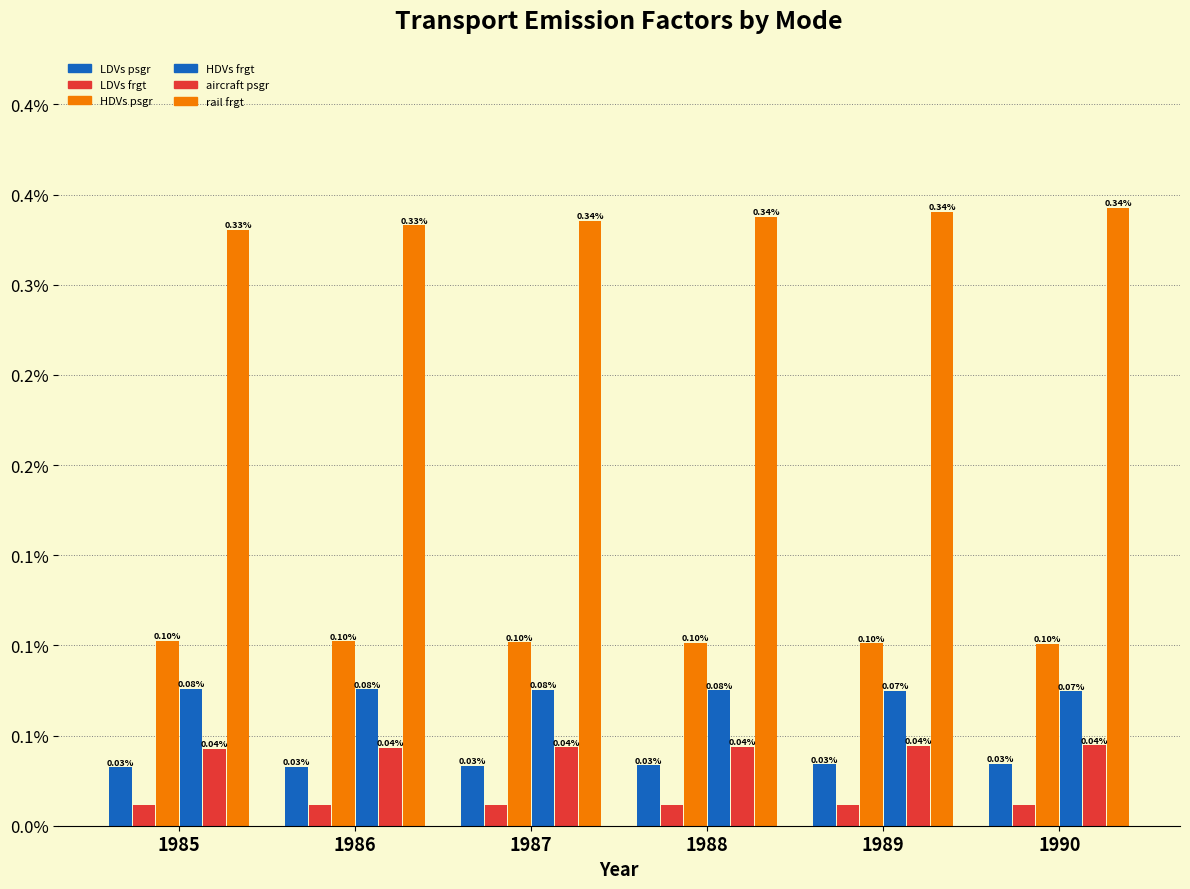

At which category is the sum across all series the highest?

1990